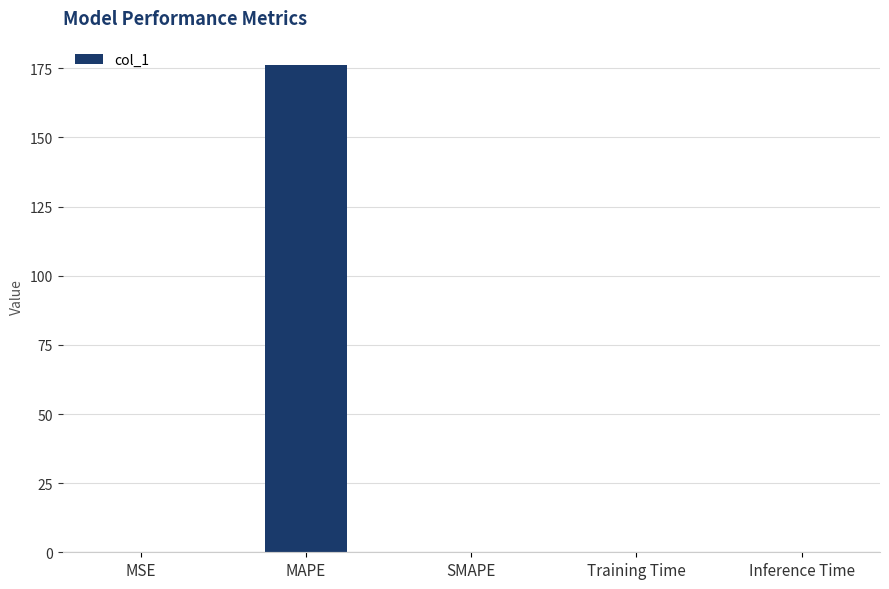

What value does the data have at MAPE?

176.2